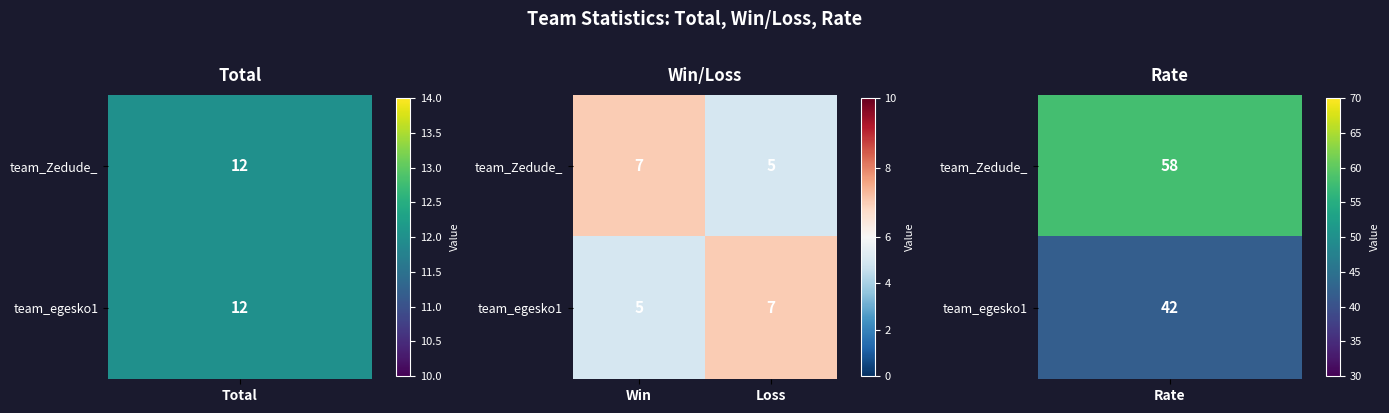

What is the highest value of the team_Zedude_ series?

7